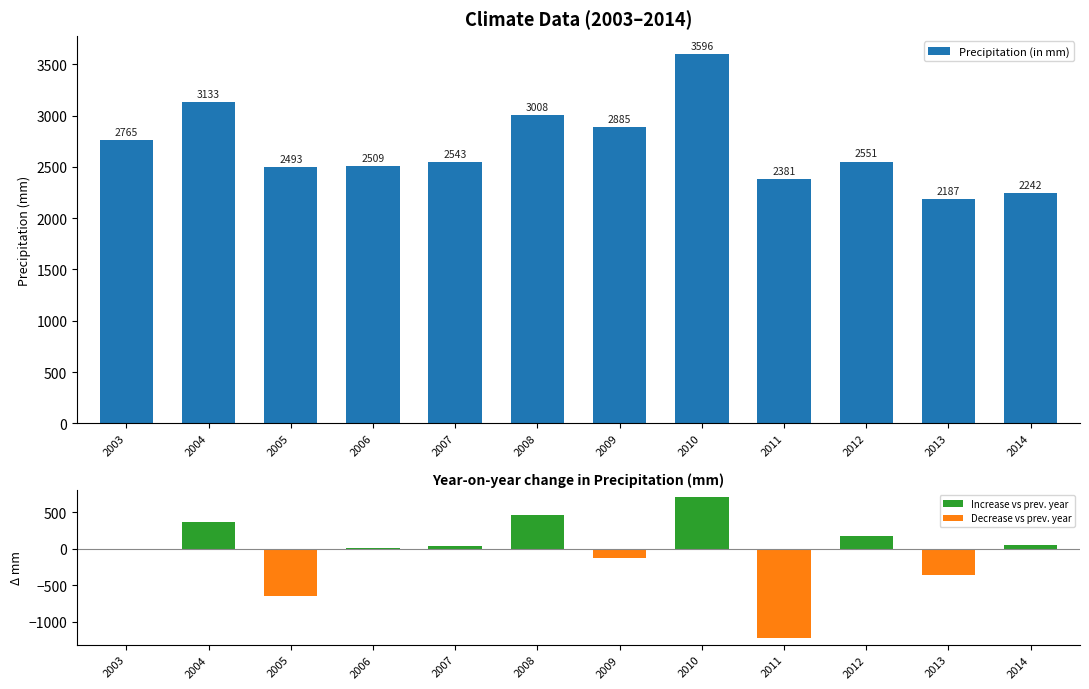

Reading left to right, what are all the values shown in this chart?

Precipitation (in mm): 2764.7	3133.0	2493.4	2509.3	2542.6	3008.0	2884.7	3595.8	2380.6	2551.3	2187.1	2242.4
Increase vs prev. year: 0.0	368.3	0.0	15.9	33.3	465.4	0.0	711.1	0.0	170.7	0.0	55.3
Decrease vs prev. year: 0.0	0.0	-639.6	0.0	0.0	0.0	-123.3	0.0	-1215.2	0.0	-364.2	0.0